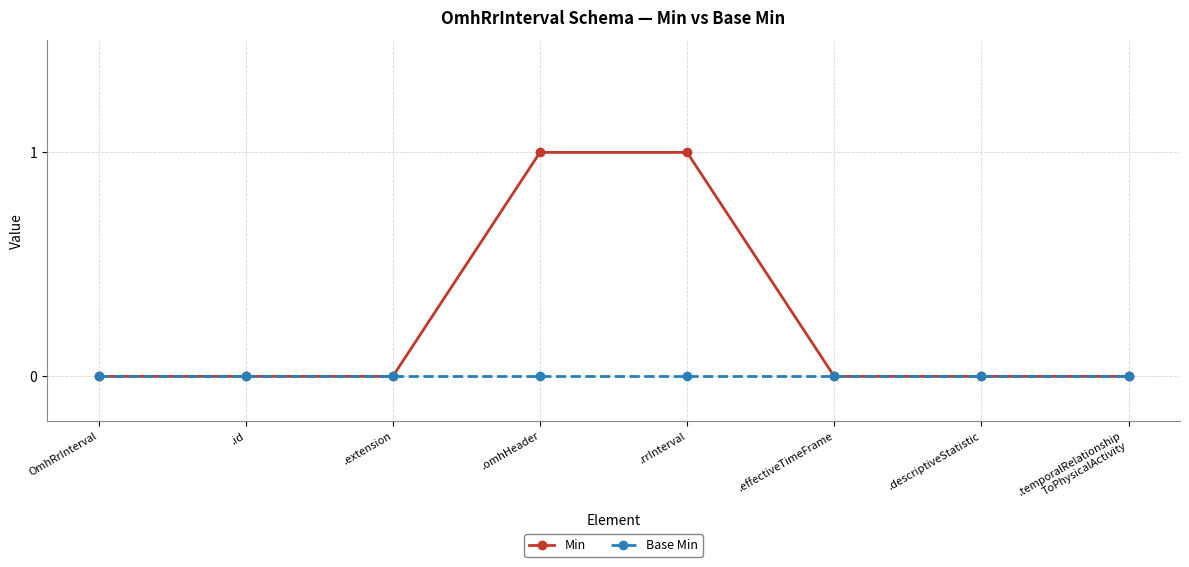

What is the sum of all Min values?

2